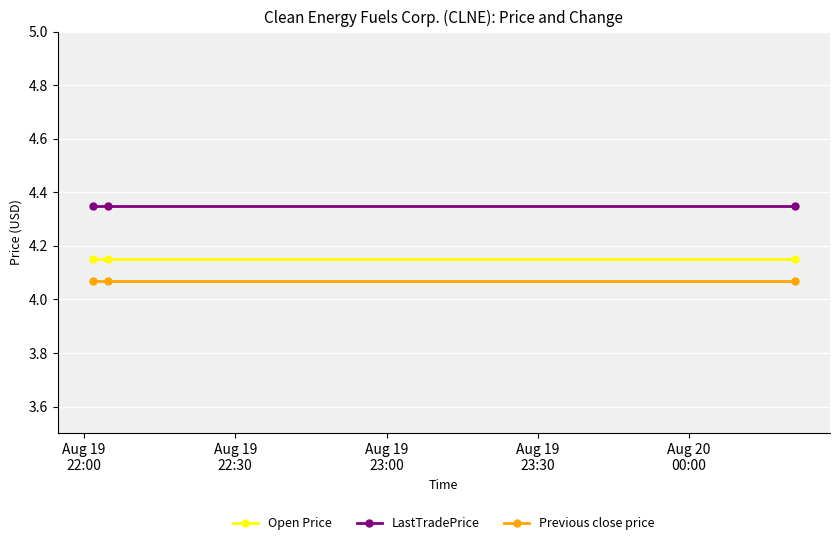

List the series in order of their overall mean, lowest first.

Previous close price, Open Price, LastTradePrice